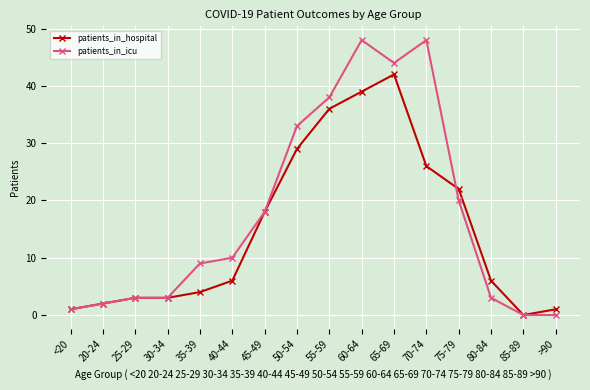

What is the label of the 15th point from the left?

85-89